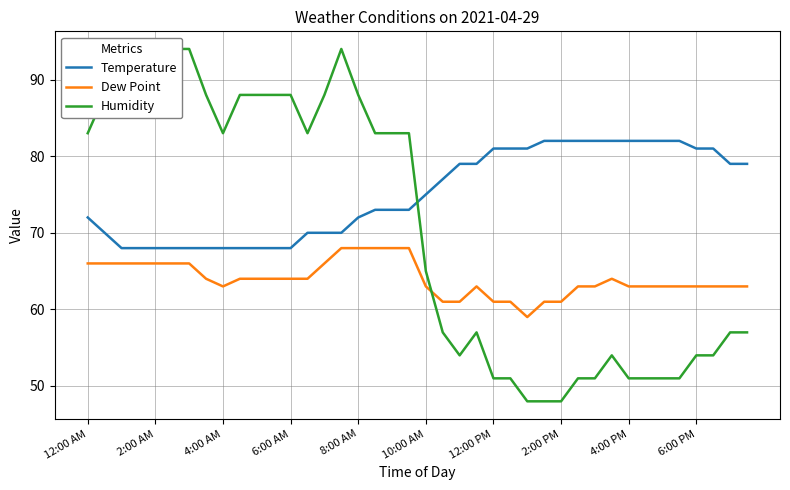

What is the minimum value shown in the chart?

48